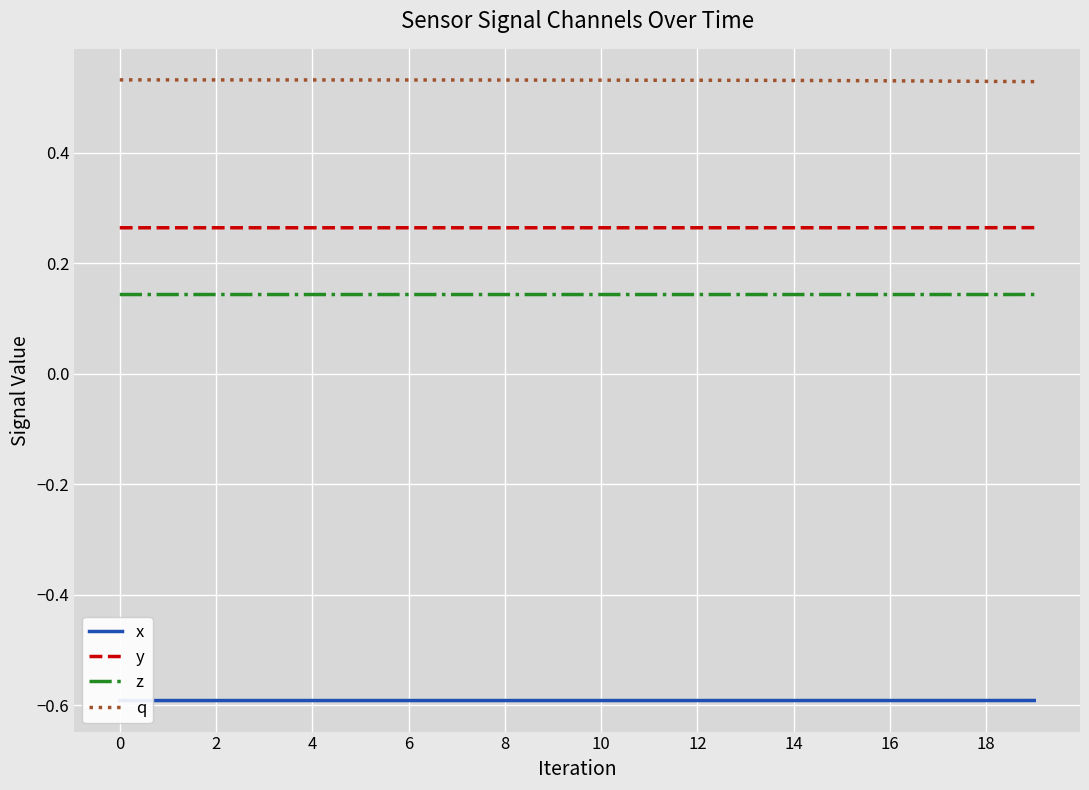

How many interior local peaks does the x series have?

1